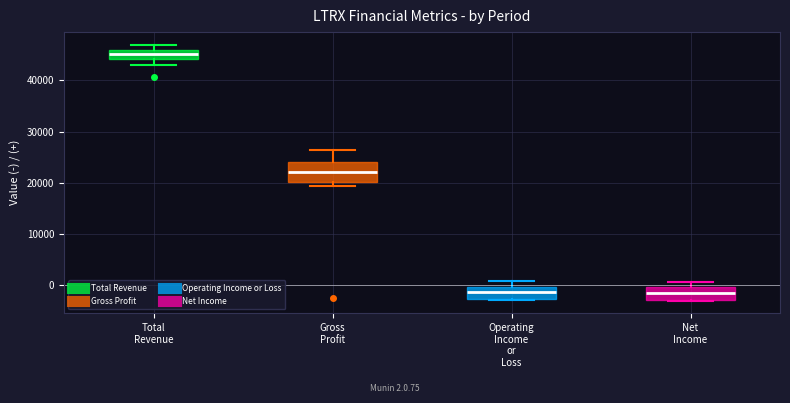

Which box is the tallest, from its lower edge to its upper edge?

Gross Profit